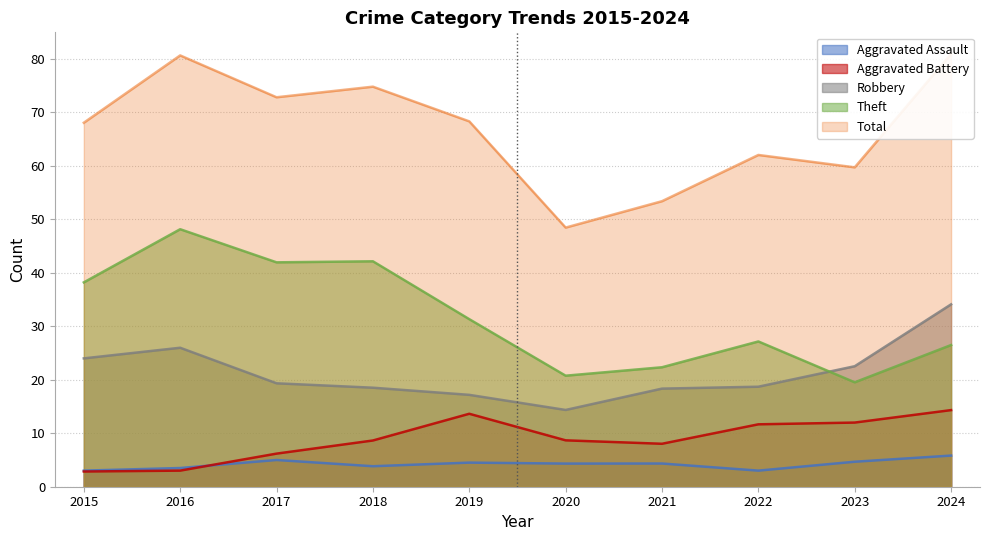

What value does the Aggravated Assault series have at 2017?

5.0